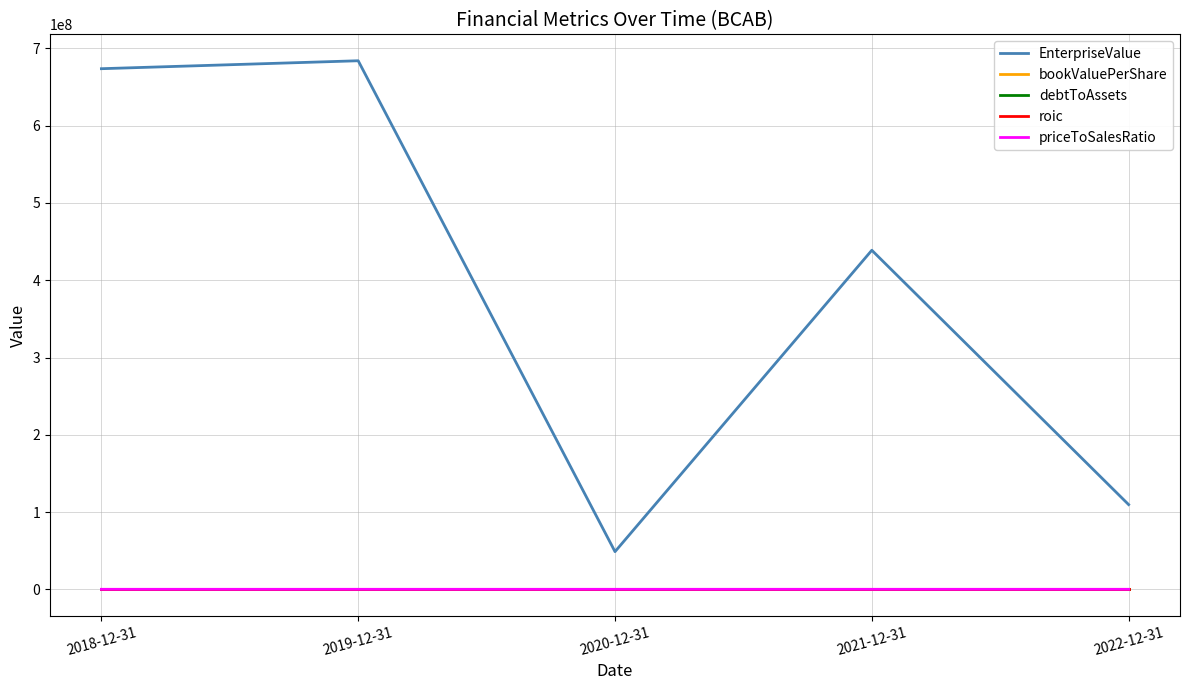

What is the total value across all series at 2022-12-31?

109623965.1